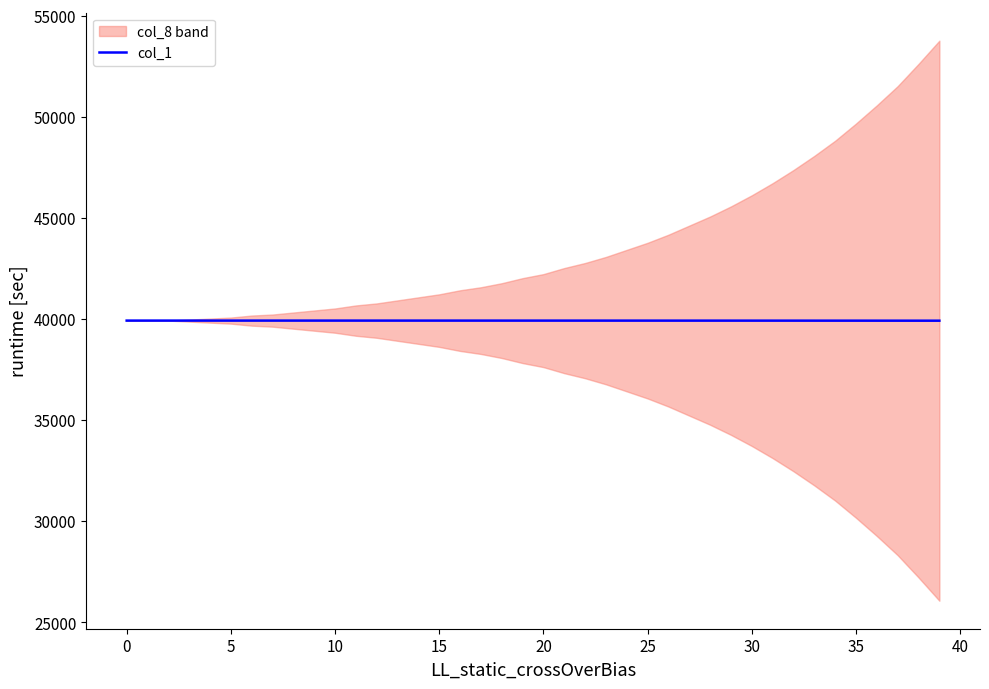

Which label corresponds to the smallest value in the chart?

39